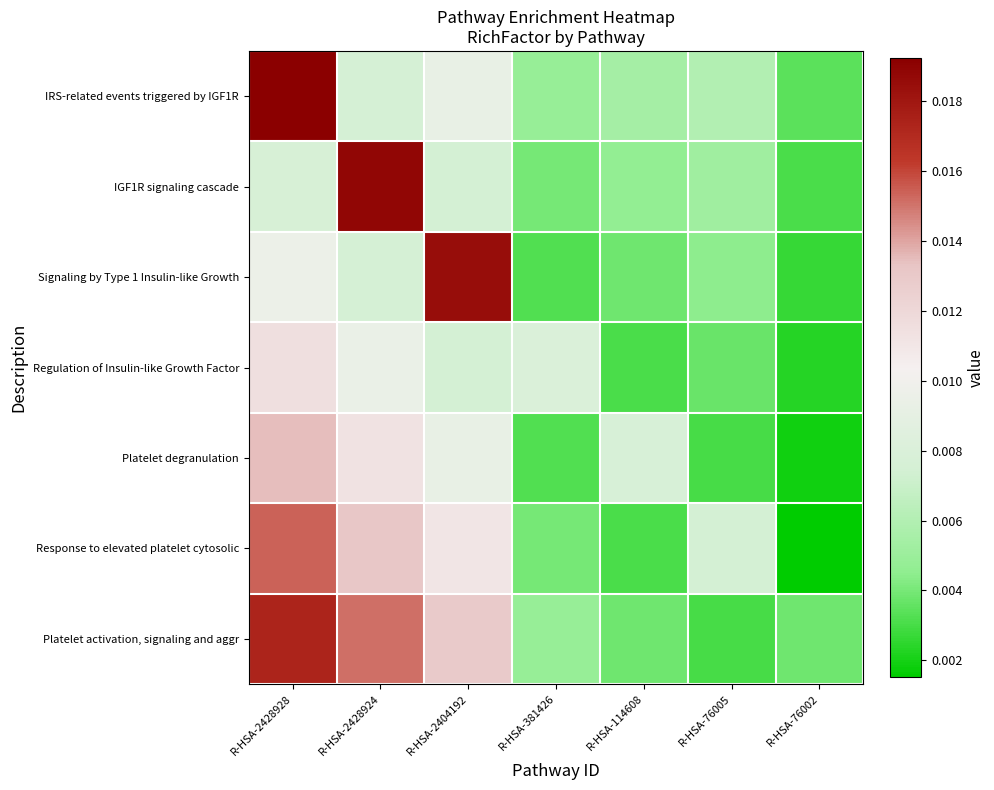

Count the number of data series in this chart.

7